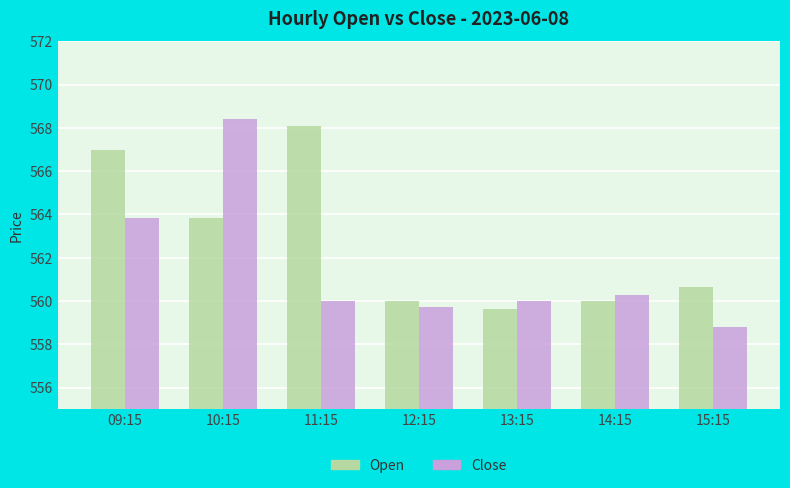

Count the number of categories in the chart.

7